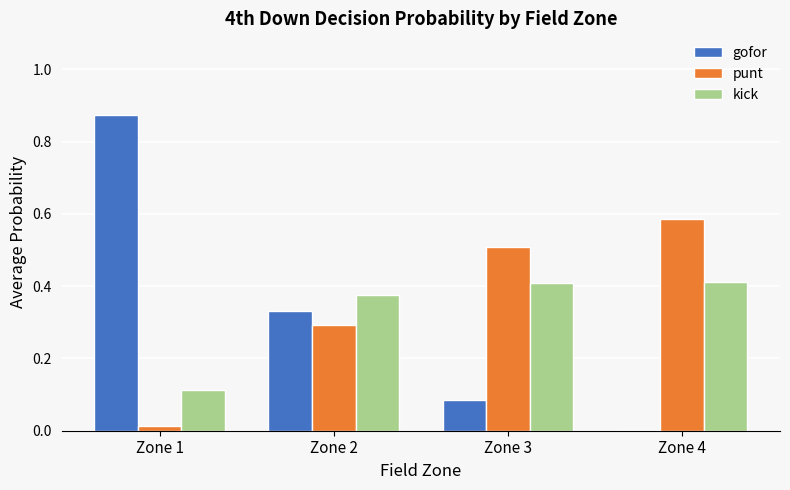

Read the punt value at Zone 3.

0.5